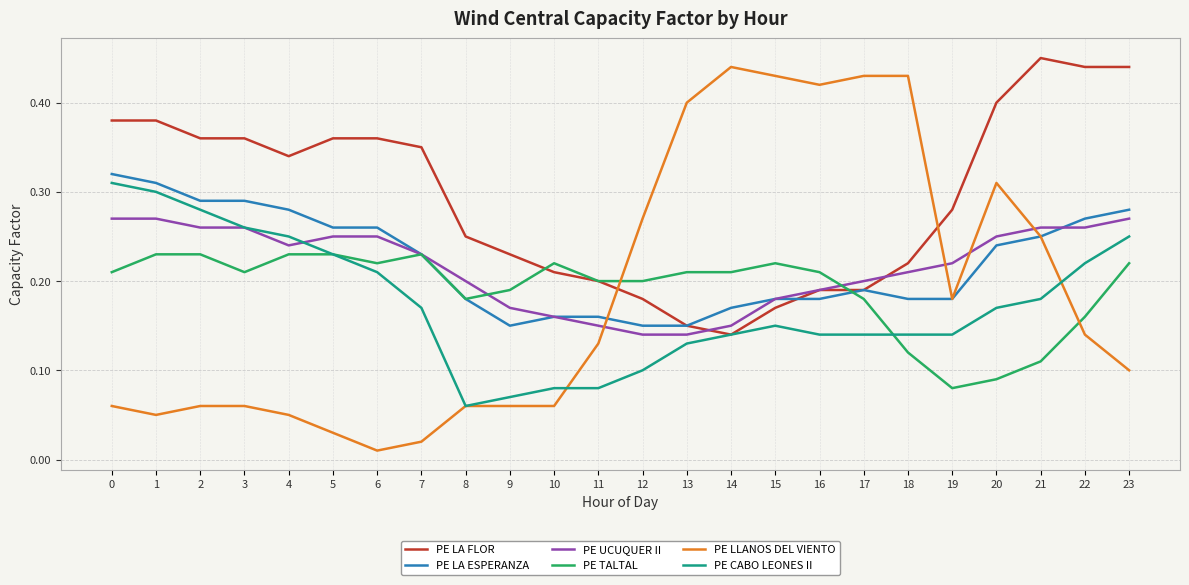

Where do PE LLANOS DEL VIENTO and PE LA ESPERANZA first cross each other?

11 and 12